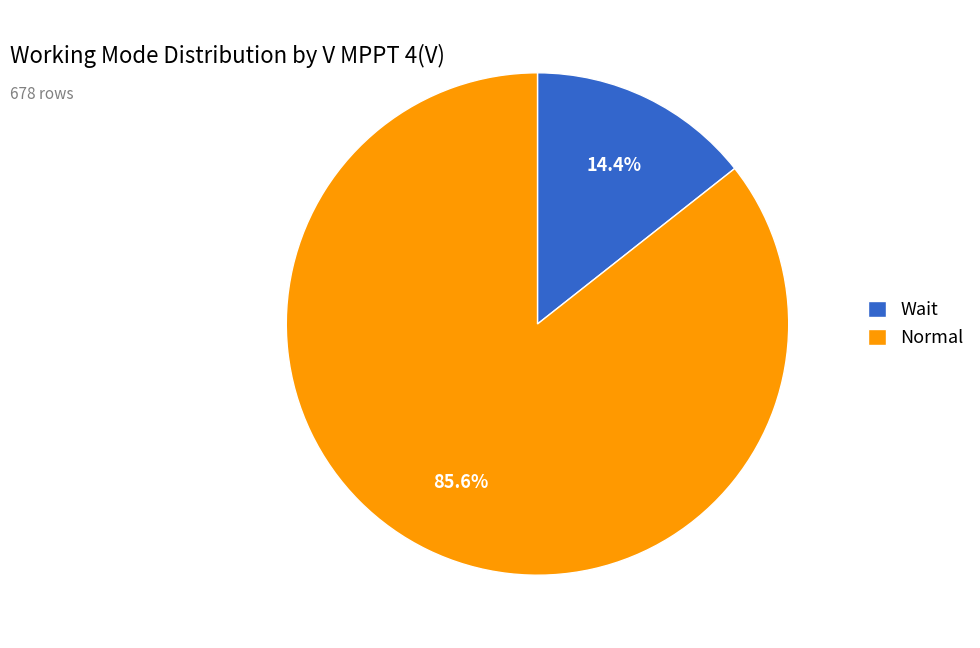

Rank the categories by value from highest to lowest.

Normal, Wait